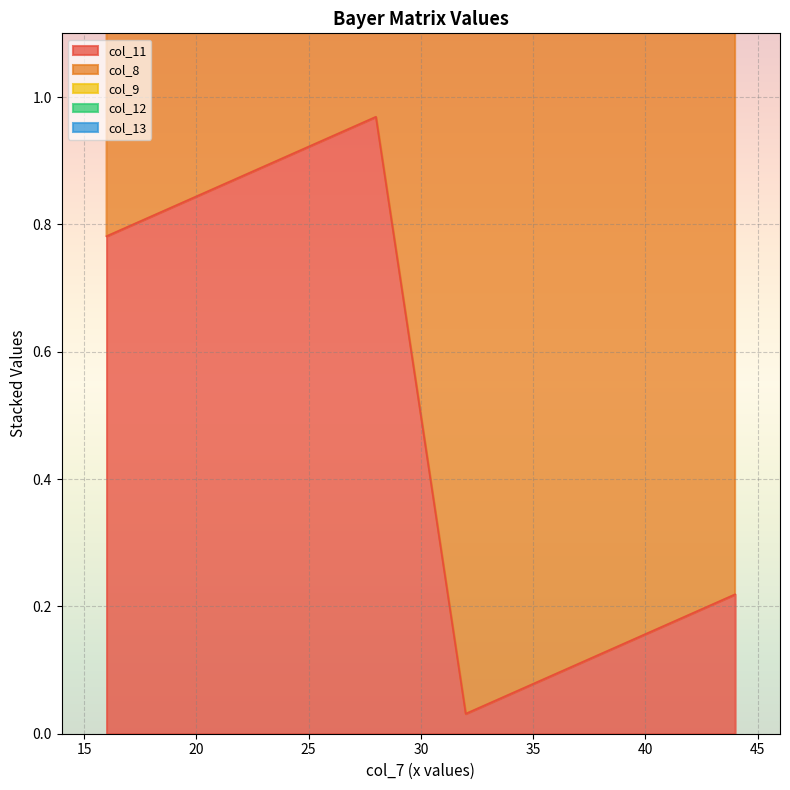

True or false: col_11 has more than 1 interior local peaks.

False